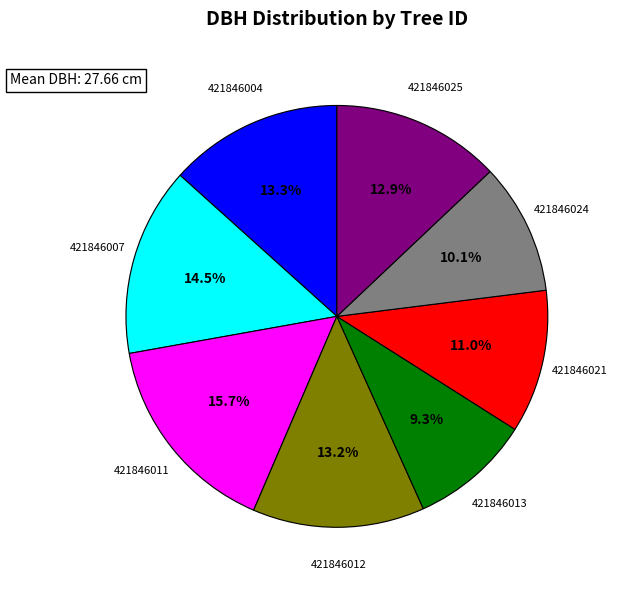

What is the ratio of the value at 421846011 to the value at 421846025?

1.2